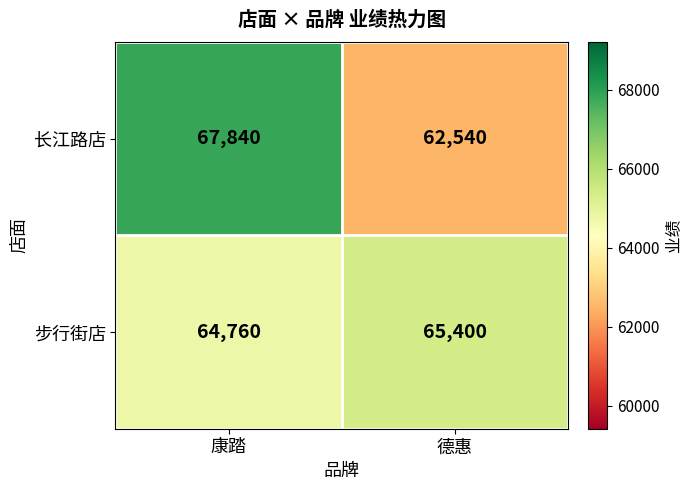

What is the difference between the maximum and minimum values in the 长江路店 series?

5300